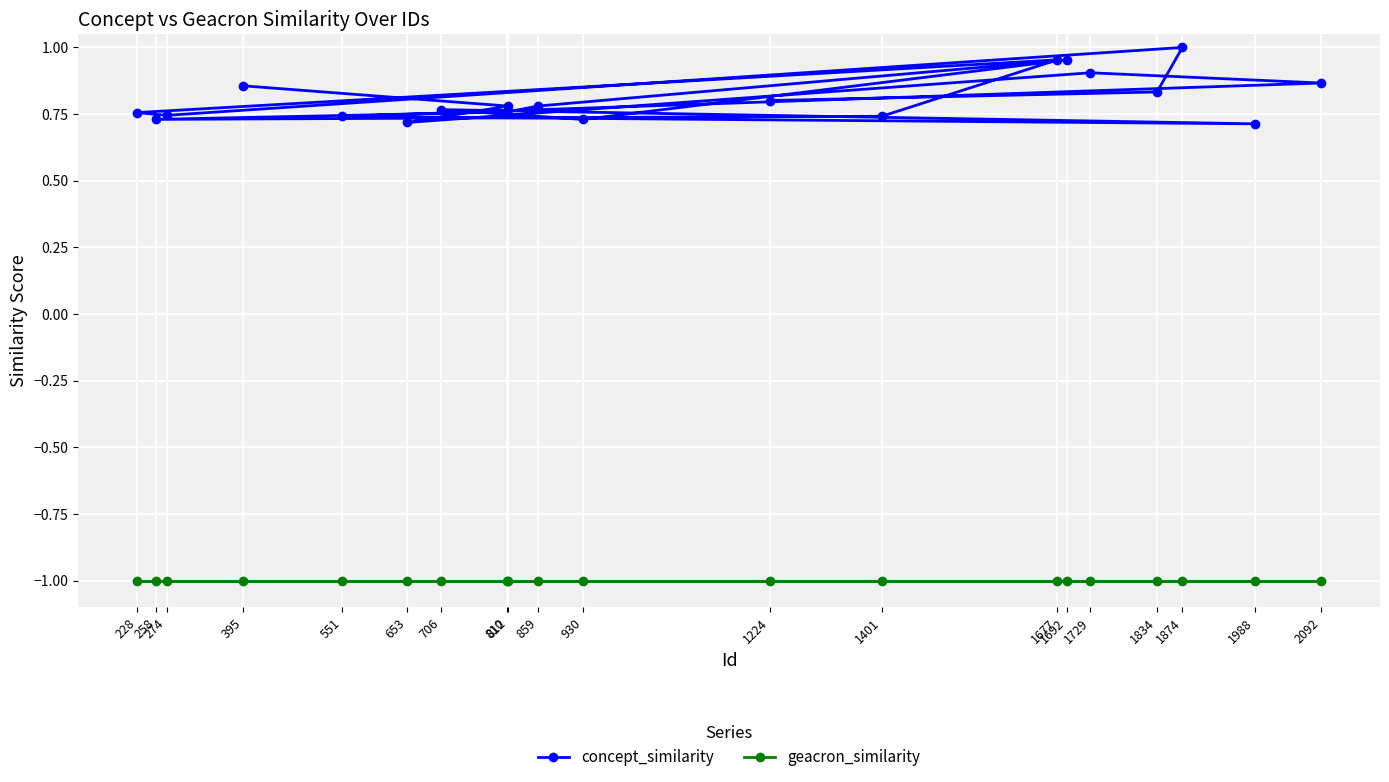

Which series has the widest spread of values?

concept_similarity